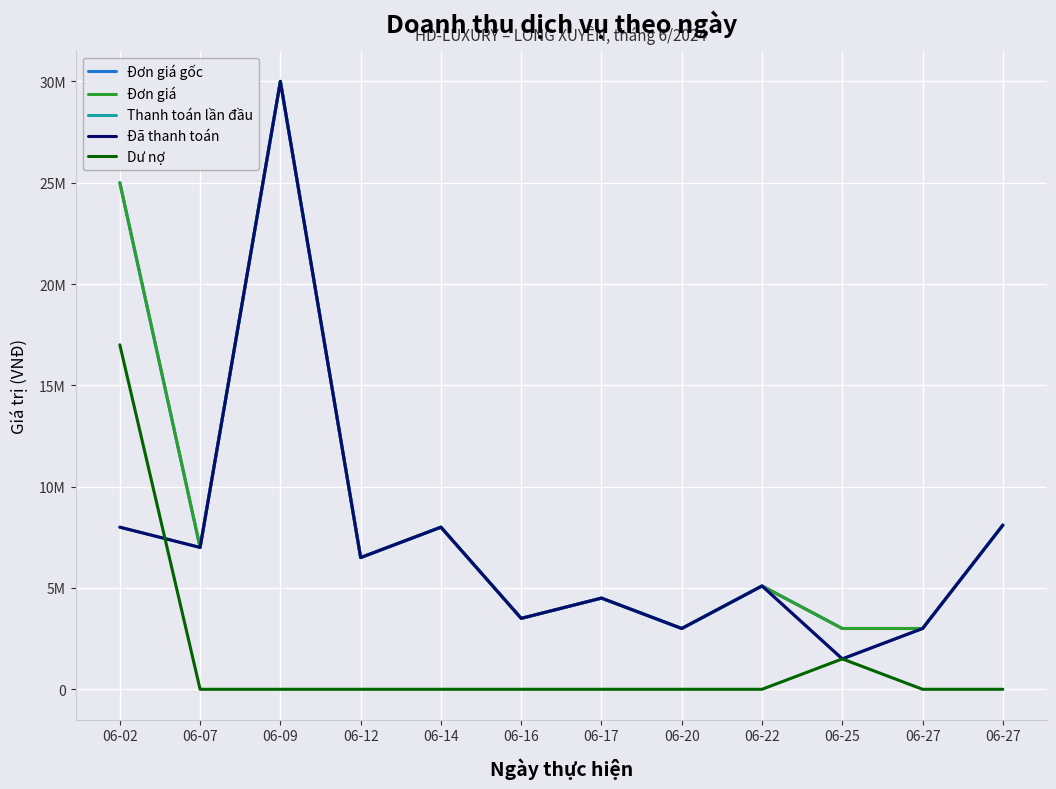

Does the chart have visible grid lines?

Yes